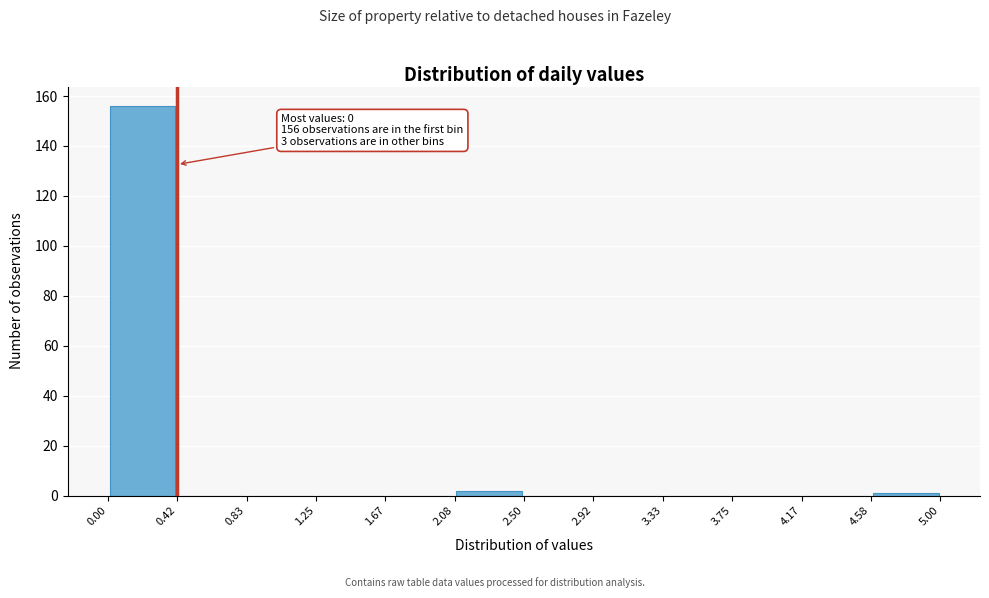

Over which range of the x-axis is the bar tallest?

0.00 to 0.42